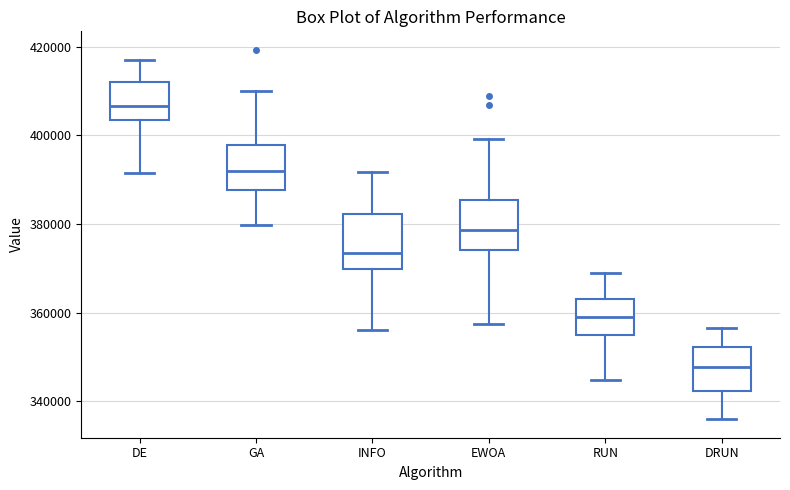

Where is the upper edge of the box for EWOA on the y-axis? The values are not printed on the chart, so give them approximately, as read against the axis.

386000